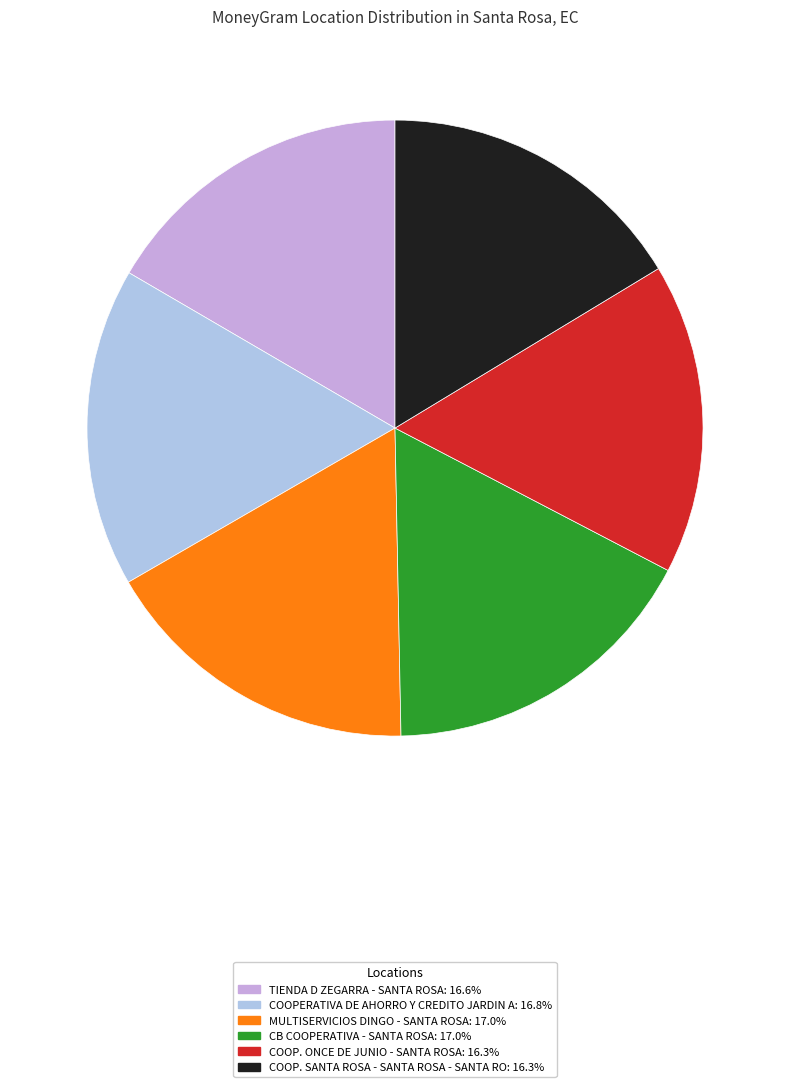

Does CB COOPERATIVA - SANTA ROSA account for over 50% of the chart?

No